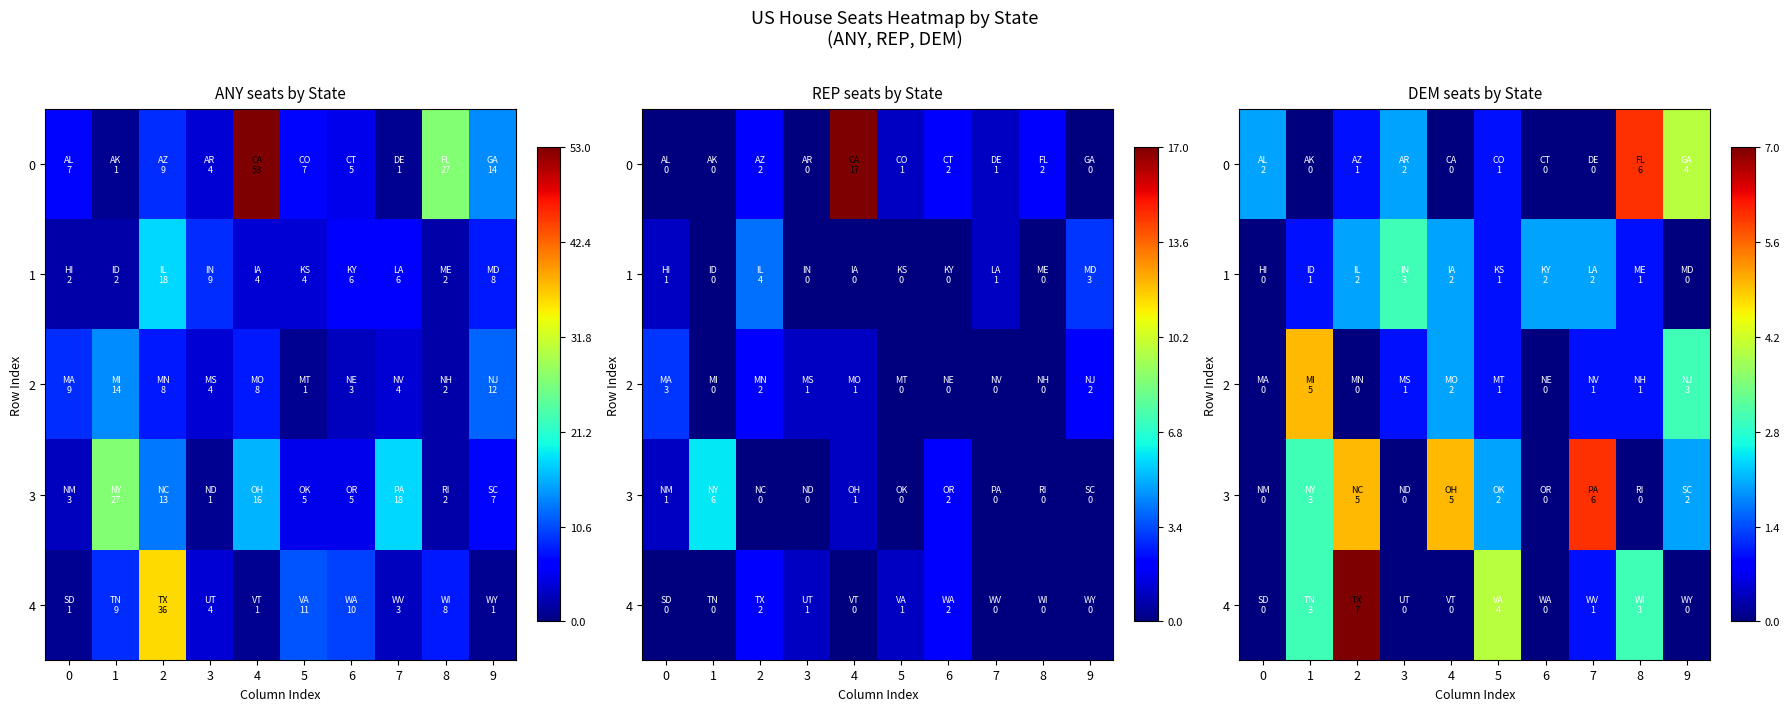

Is the value of 2 at 0 greater than the value of 4 at 1?

No